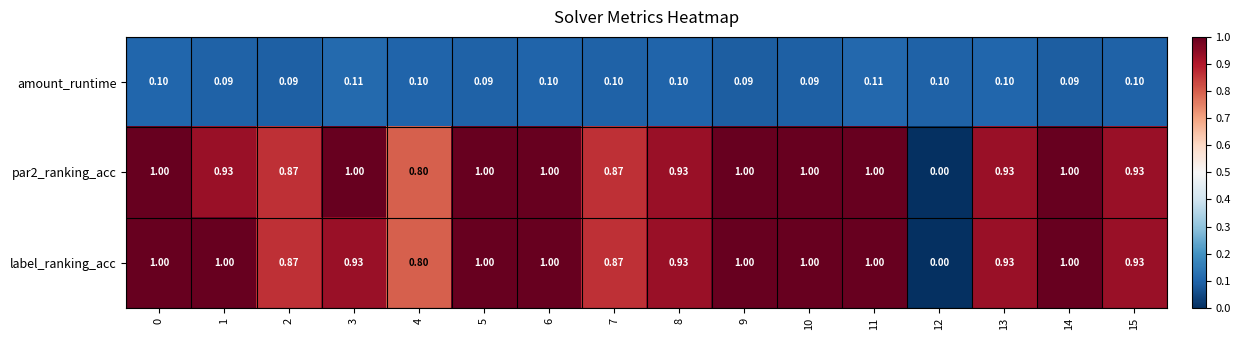

Reading left to right, what are all the values shown in this chart?

amount_runtime: 0=0.1	1=0.1	2=0.1	3=0.1	4=0.1	5=0.1	6=0.1	7=0.1	8=0.1	9=0.1	10=0.1	11=0.1	12=0.1	13=0.1	14=0.1	15=0.1
par2_ranking_acc: 0=1.0	1=0.9	2=0.9	3=1.0	4=0.8	5=1.0	6=1.0	7=0.9	8=0.9	9=1.0	10=1.0	11=1.0	12=0.0	13=0.9	14=1.0	15=0.9
label_ranking_acc: 0=1.0	1=1.0	2=0.9	3=0.9	4=0.8	5=1.0	6=1.0	7=0.9	8=0.9	9=1.0	10=1.0	11=1.0	12=0.0	13=0.9	14=1.0	15=0.9